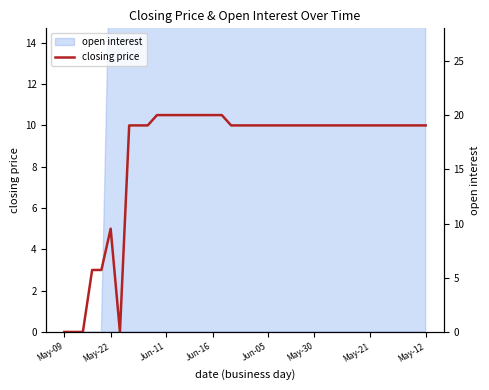

Reading right to left, list all the values displayed in this chart.

10.0	10.0	10.0	10.0	10.0	10.0	10.0	10.0	10.0	10.0	10.0	10.0	10.0	10.0	10.0	10.0	10.0	10.0	10.0	10.0	10.0	10.0	10.5	10.5	10.5	10.5	10.5	10.5	10.5	10.5	10.0	10.0	10.0	0.0	5.0	3.0	3.0	0.0	0.0	0.0